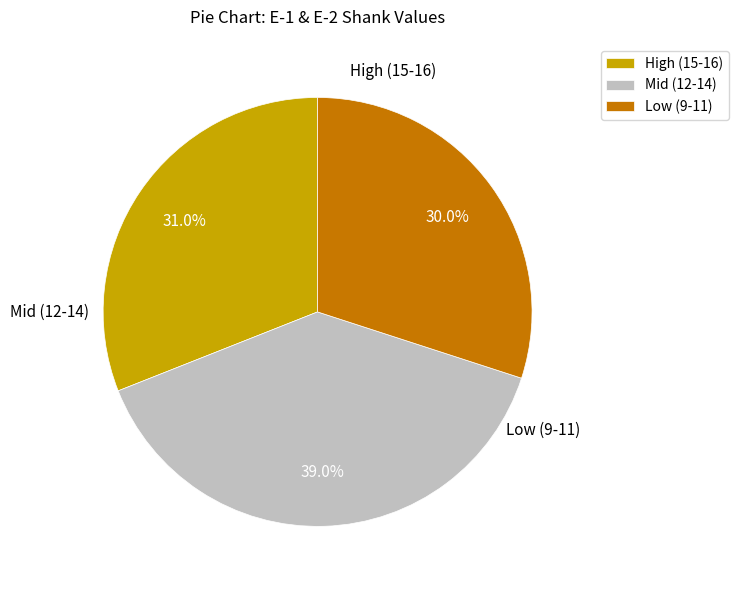

Combined, do Mid (12-14) and High (15-16) account for over 50%?

Yes